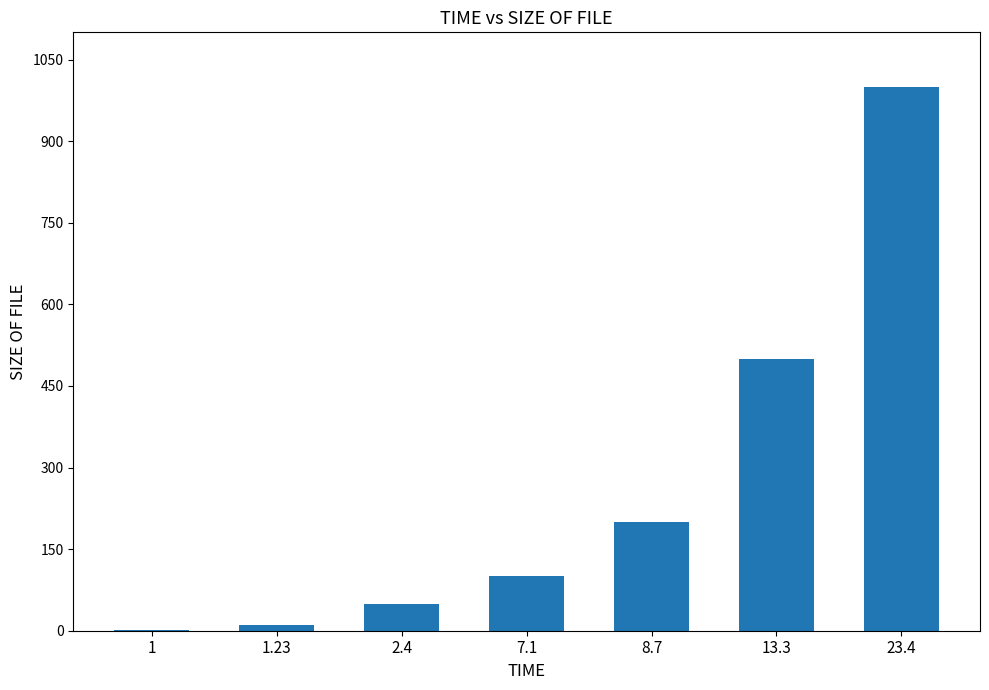

Reading left to right, transcribe all the data shown in this chart.

1	11	50	100	200	500	1000